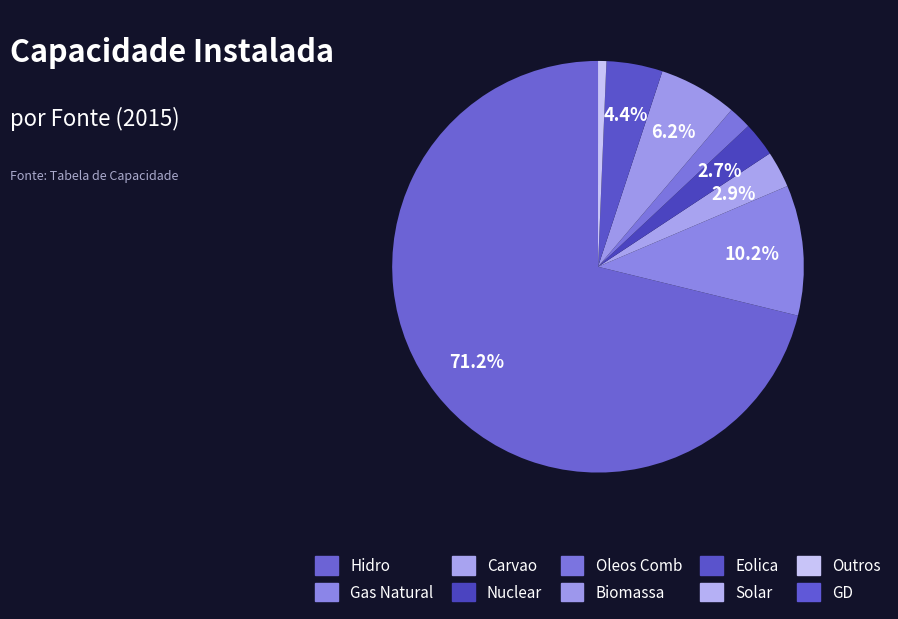

Count the number of slices in the pie.

10